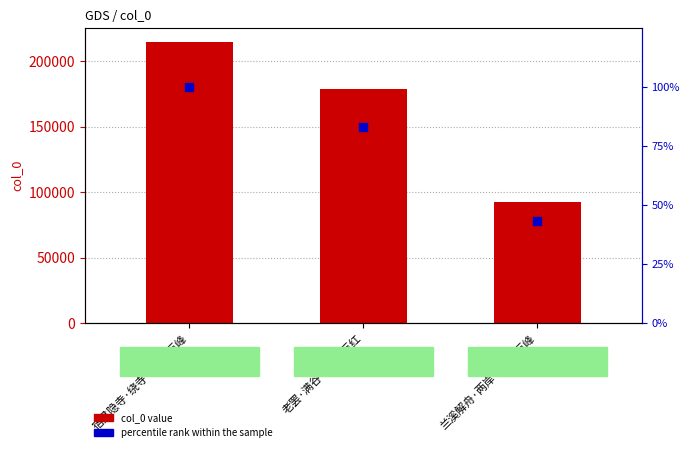

Which series has the largest total across all categories?

col_0 value